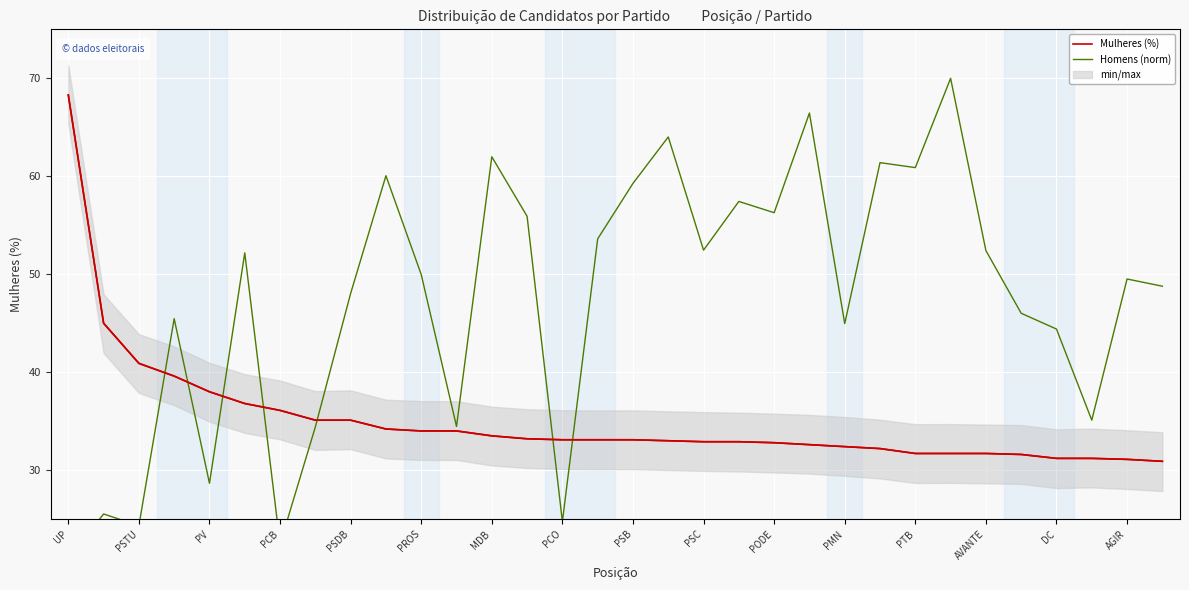

What is the highest value of the Mulheres (%) series?

68.3